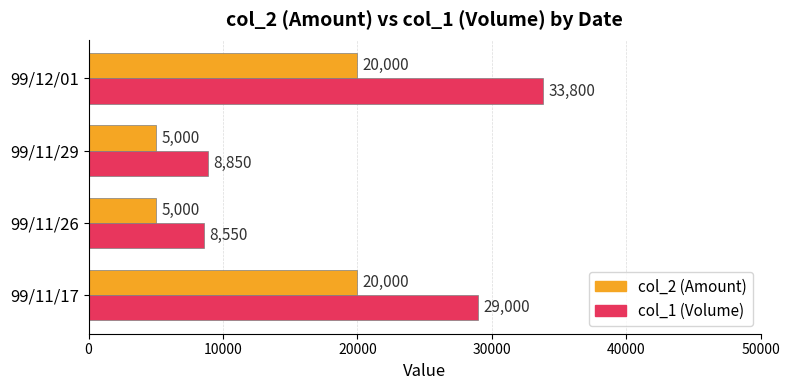

Rank the series by their maximum value, from highest to lowest.

col_1 (Volume), col_2 (Amount)